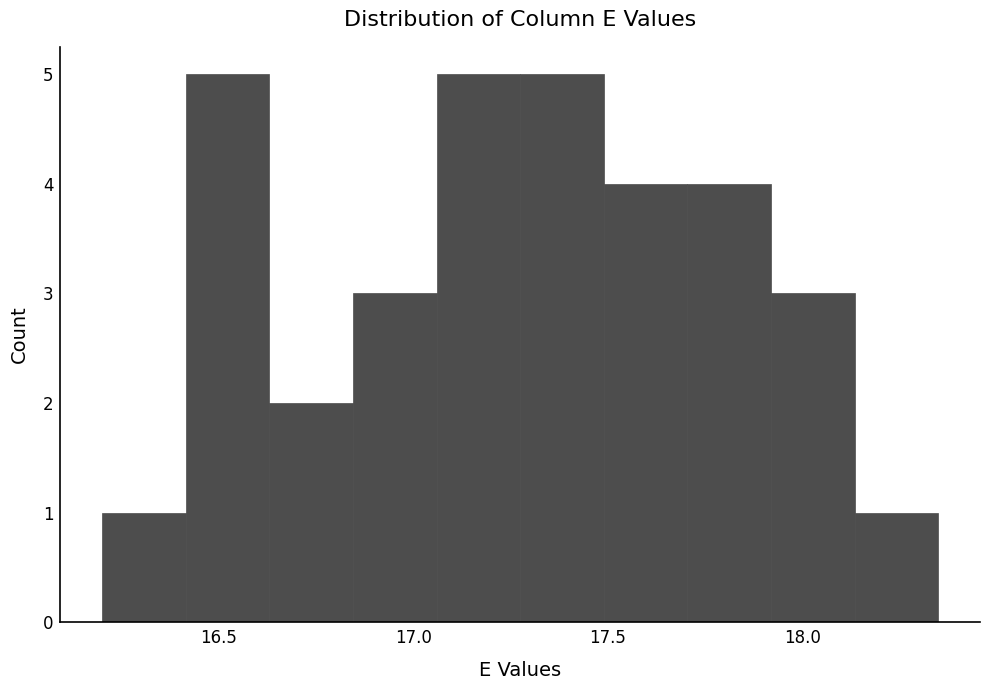

How tall is the bar that spans 16.845 to 17.060 on the x-axis? Neither the bar edges nor the heights are printed on the chart, so give them approximately, as read against the axes.

3